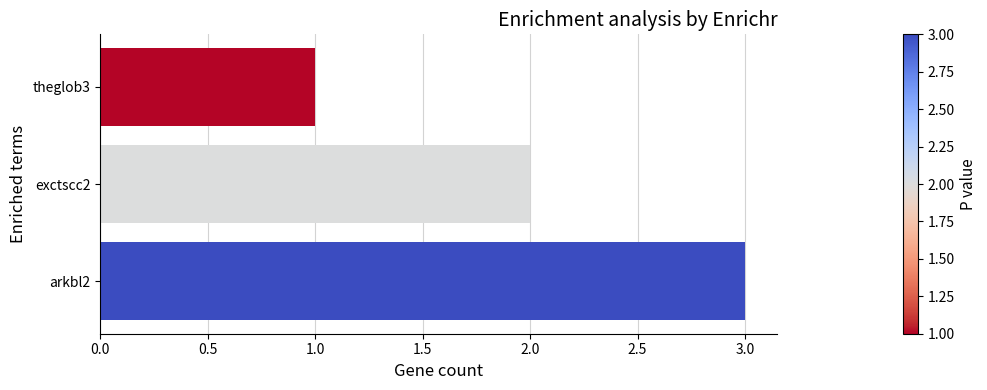

What is the change in value from theglob3 to arkbl2?

+2